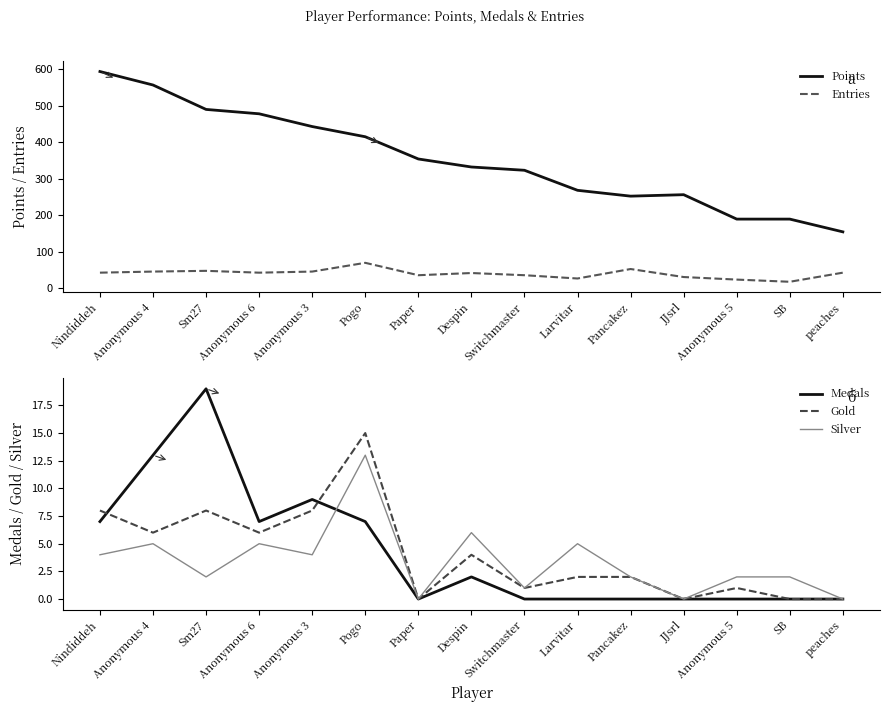

Does the chart display data point markers on the line(s)?

No